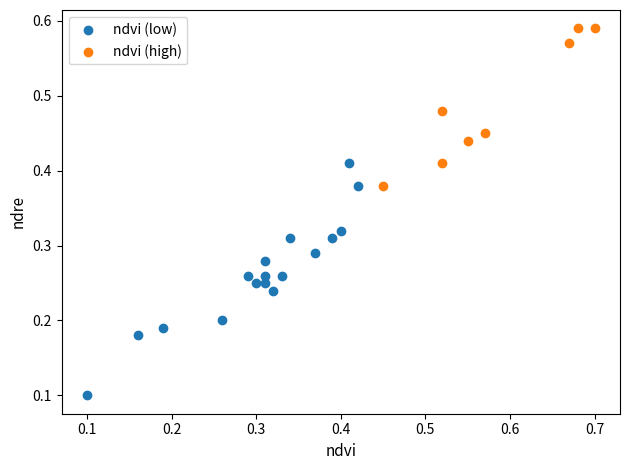

Which series reaches the maximum Y coordinate?

ndvi (high)